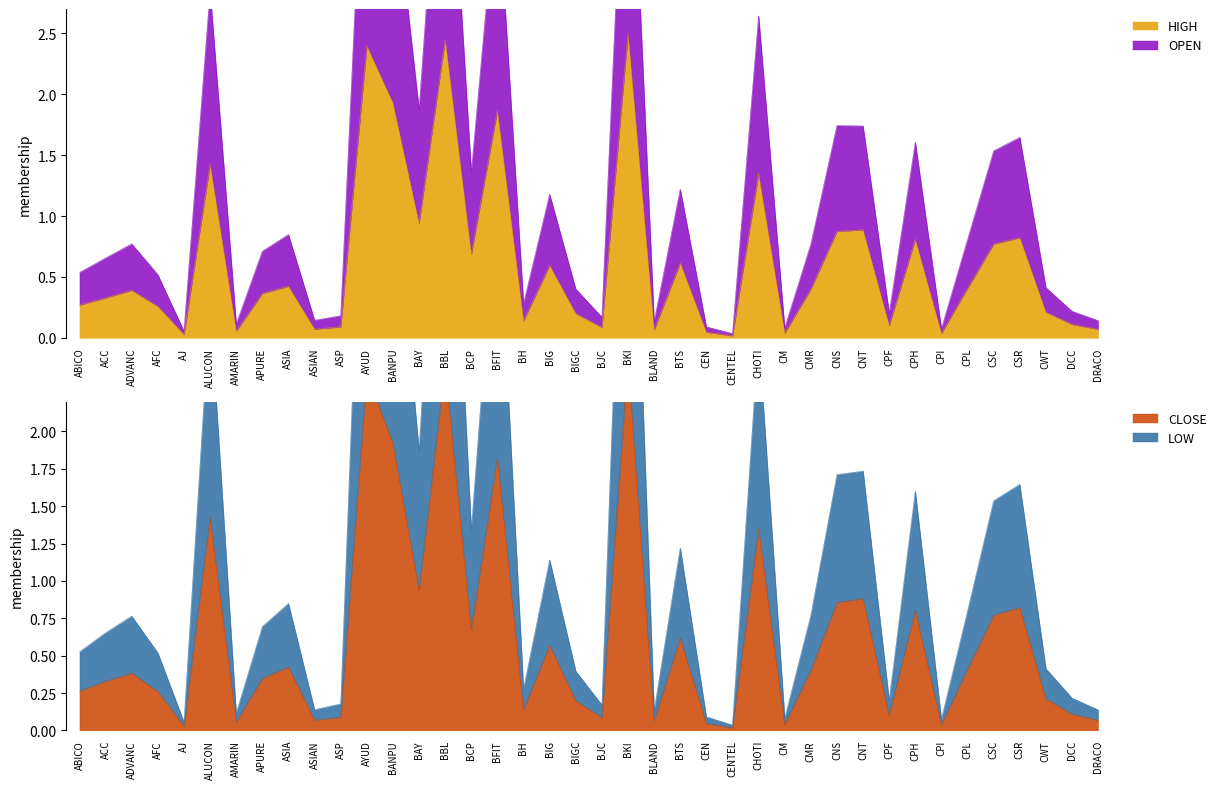

What is the sum of the CLOSE values at CHOTI and ALUCON?

2.8